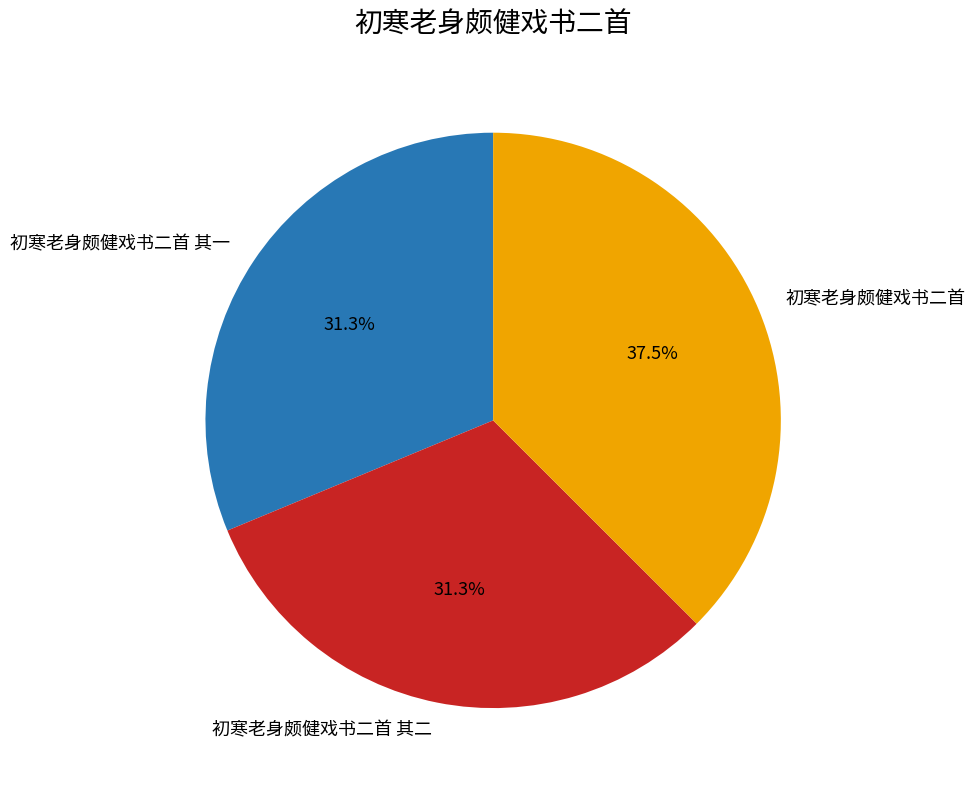

Combined, do 初寒老身颇健戏书二首 其二 and 初寒老身颇健戏书二首 其一 account for over 50%?

Yes